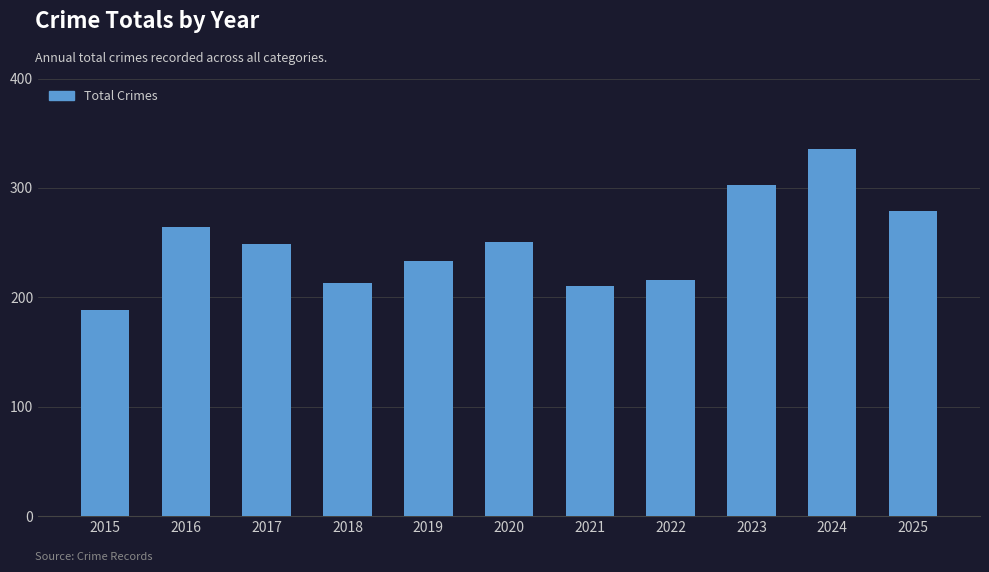

What is the value of the 8th bar from the left?

216